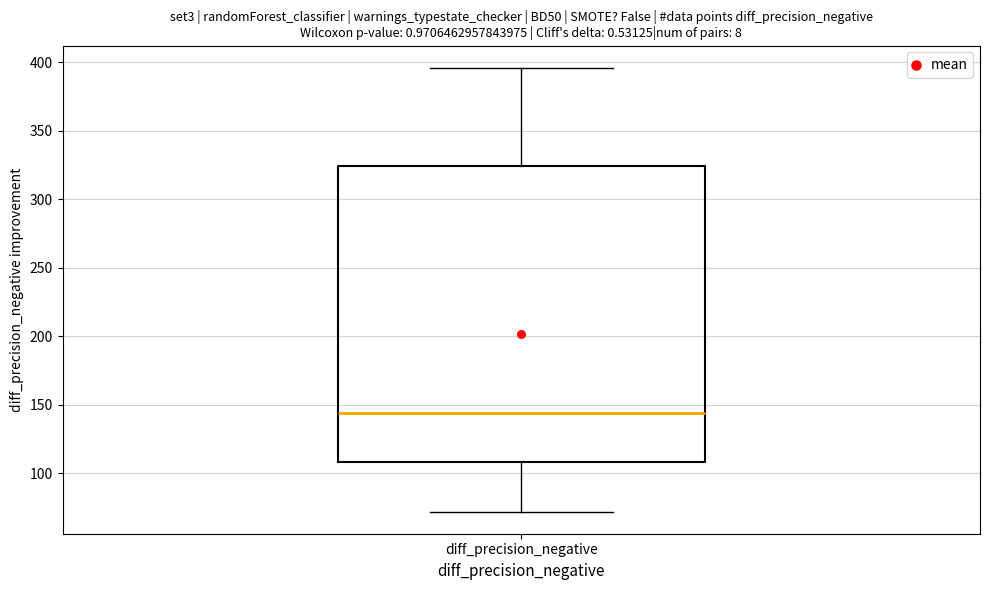

Transcribe this box plot: give where the median line is, the range the box spans, and where the two whiskers end, as read against the y-axis. The values are not printed on the chart, so give them approximately, as read against the axis.

median 145, box 110 to 325, whiskers 70 to 395